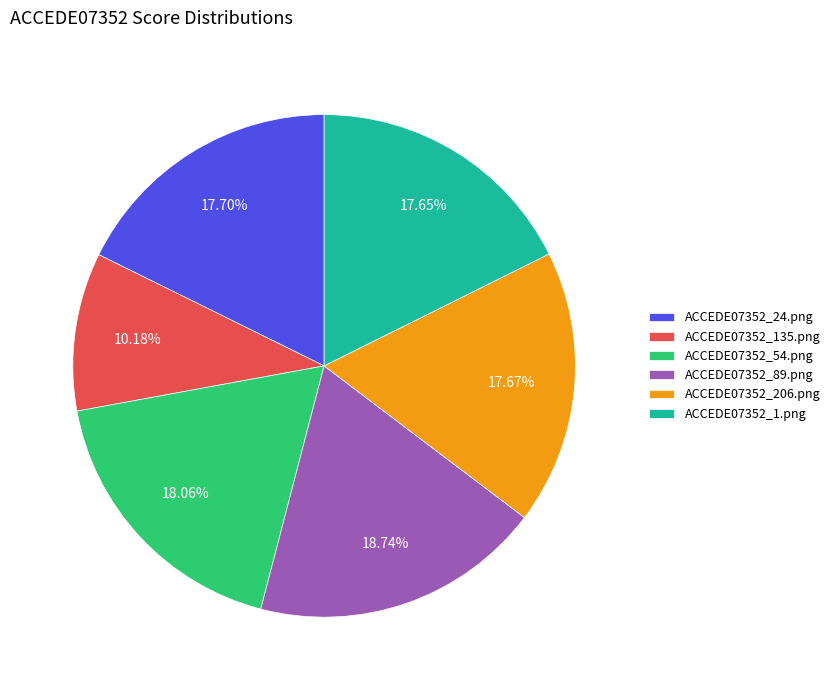

What percentage is the ACCEDE07352_54.png slice, to the nearest percent?

18%